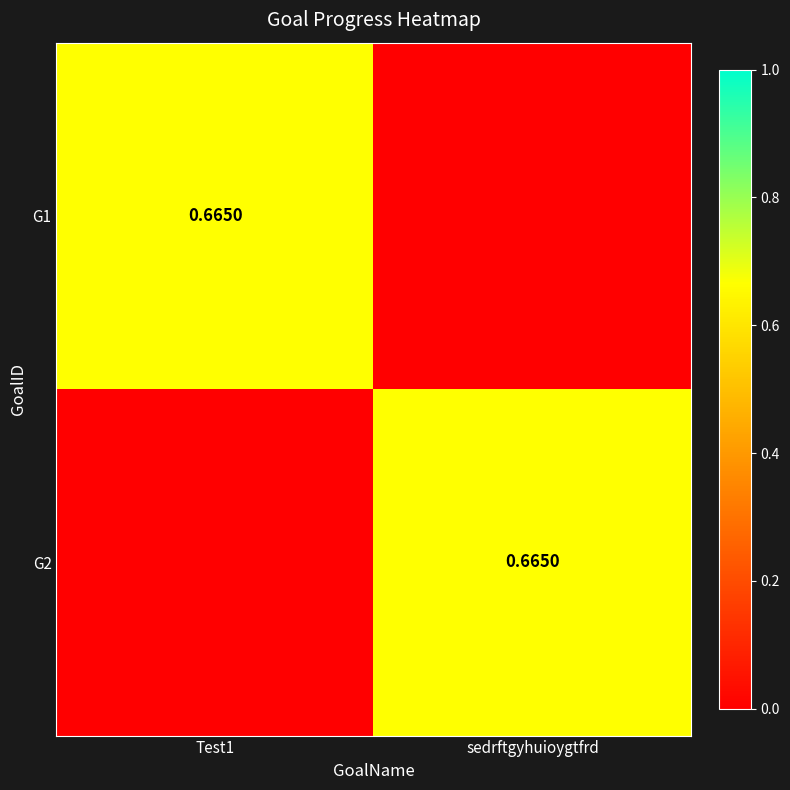

Is it true that G1 equals 0.3 at sedrftgyhuioygtfrd?

False